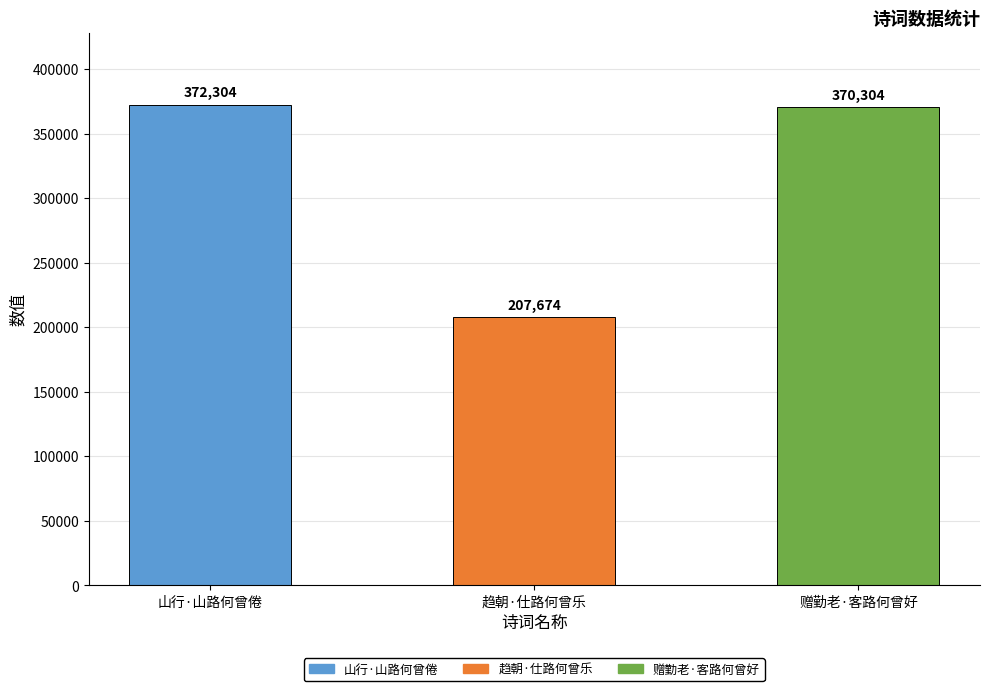

List the labels in order of value, largest first.

山行·山路何曾倦, 赠勤老·客路何曾好, 趋朝·仕路何曾乐